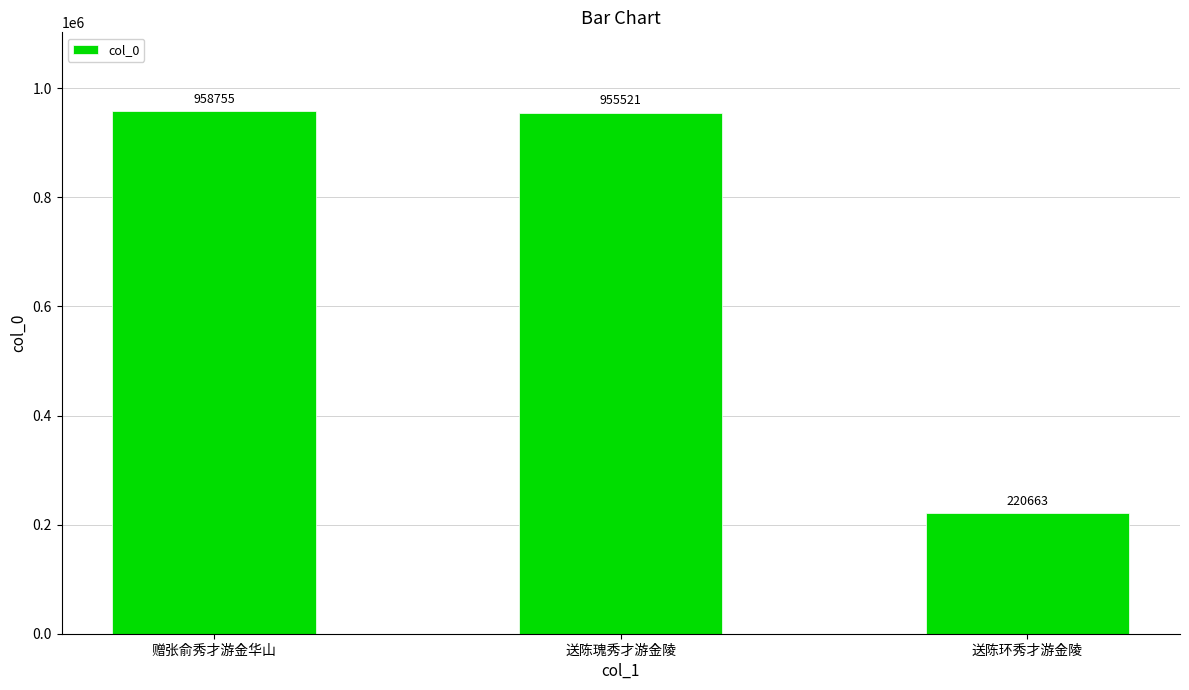

Rank the categories by value from highest to lowest.

赠张俞秀才游金华山, 送陈瑰秀才游金陵, 送陈环秀才游金陵